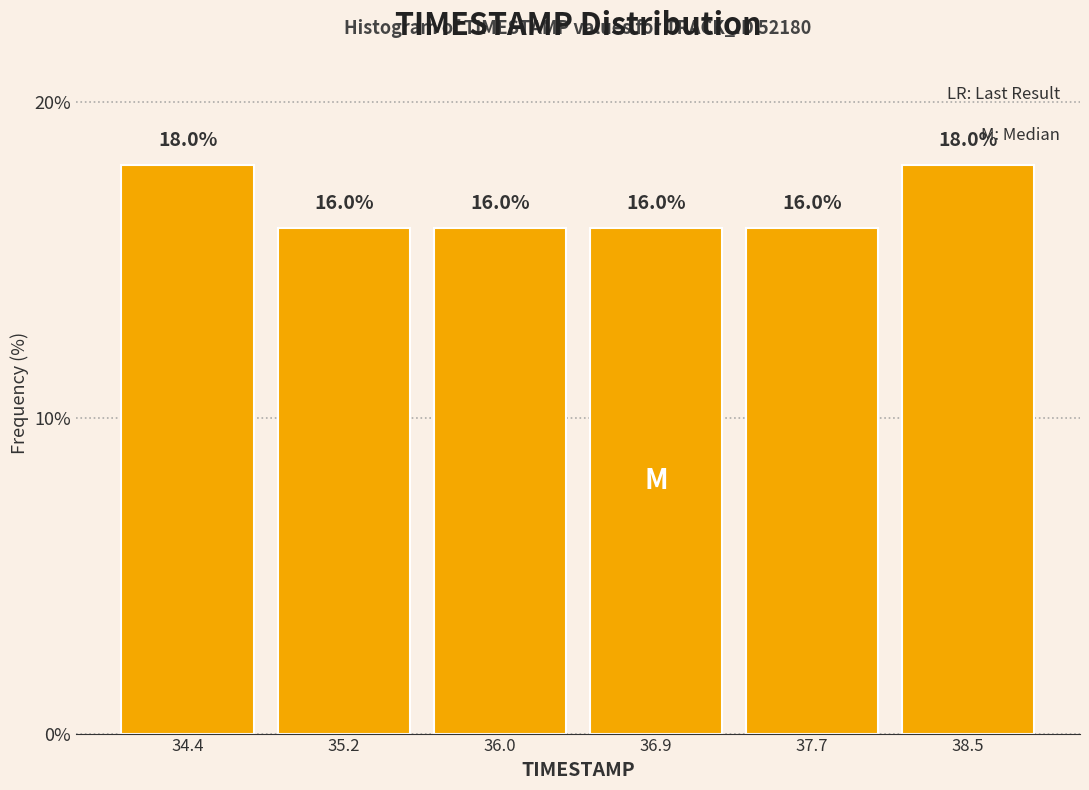

Reading left to right, list every bar in this chart as the range it spans on the x-axis followed by its height. The bar edges are not printed on the chart, so give them approximately, as read against the axis.

34.0 to 34.8: 18.0
34.8 to 35.6: 16.0
35.6 to 36.5: 16.0
36.5 to 37.3: 16.0
37.3 to 38.1: 16.0
38.1 to 38.9: 18.0